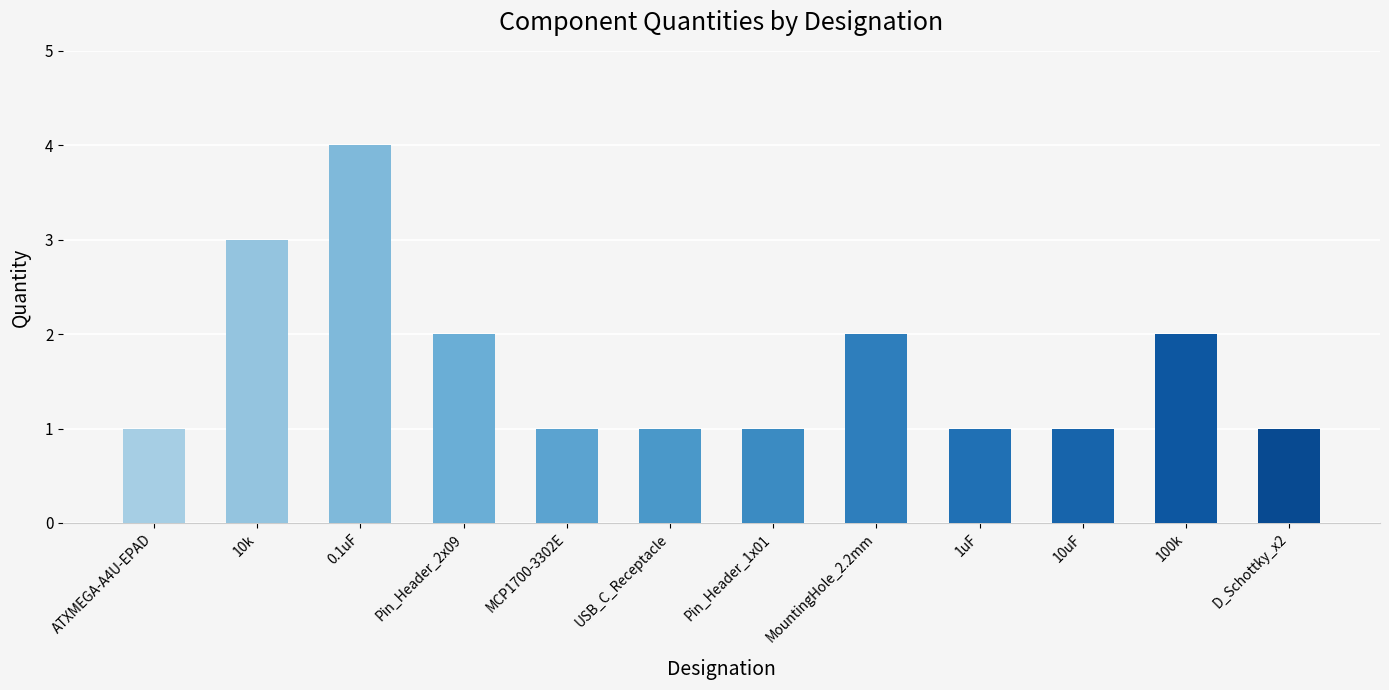

Between 1uF and 10k, which is larger?

10k